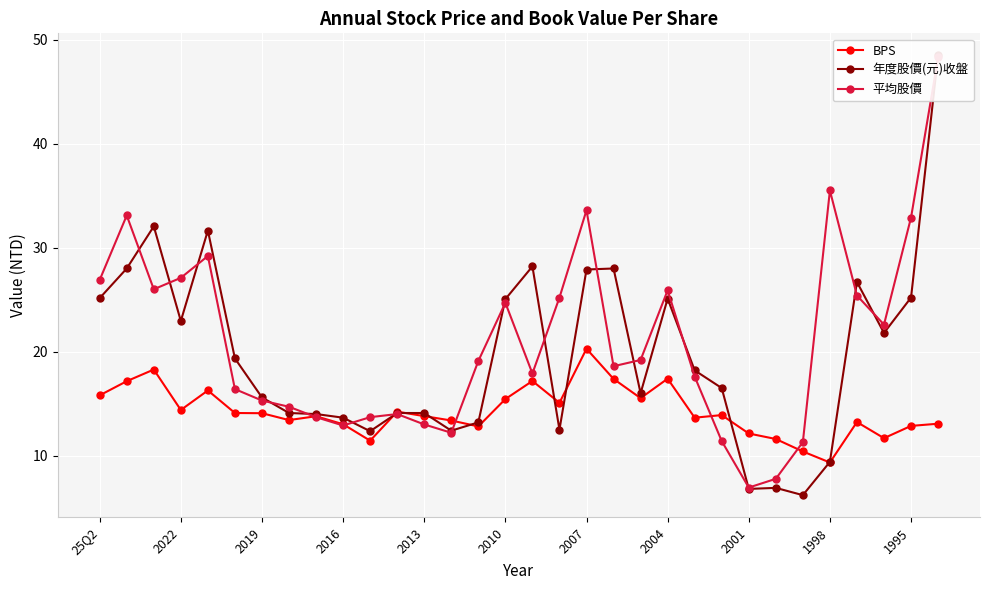

Which series has the largest total across all categories?

平均股價